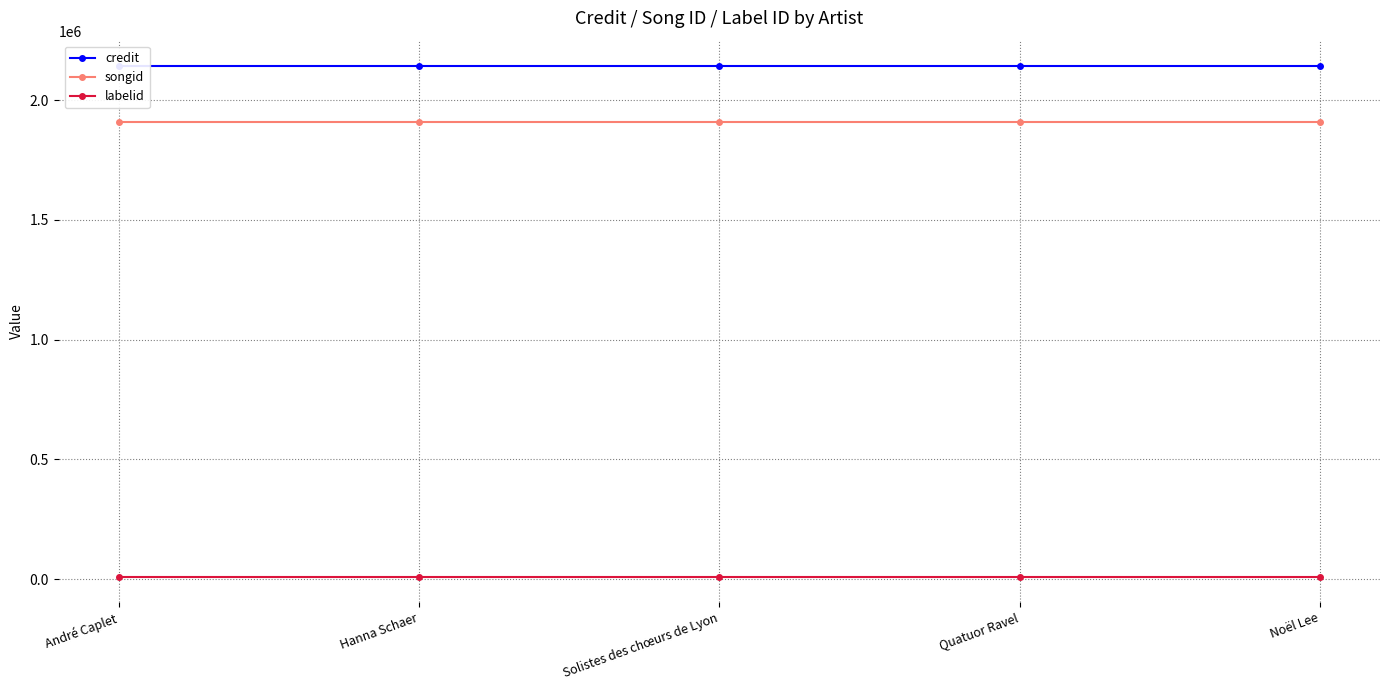

What is the sum of all songid values?

9550330